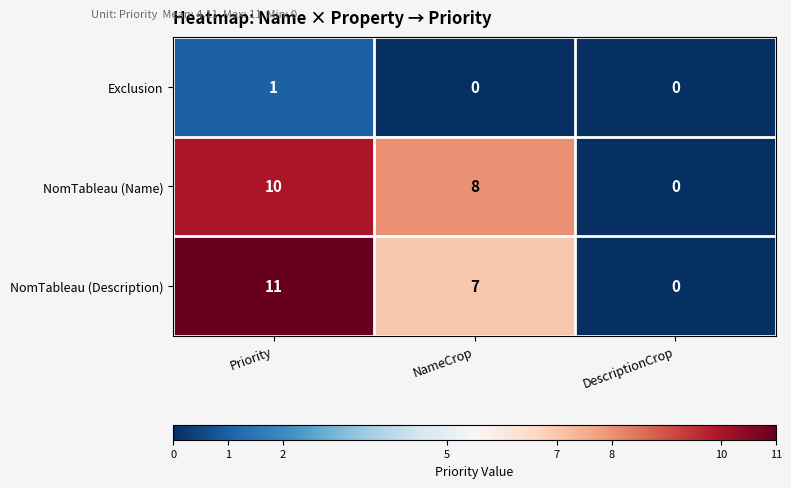

At how many categories does at least one series exceed 4?

2